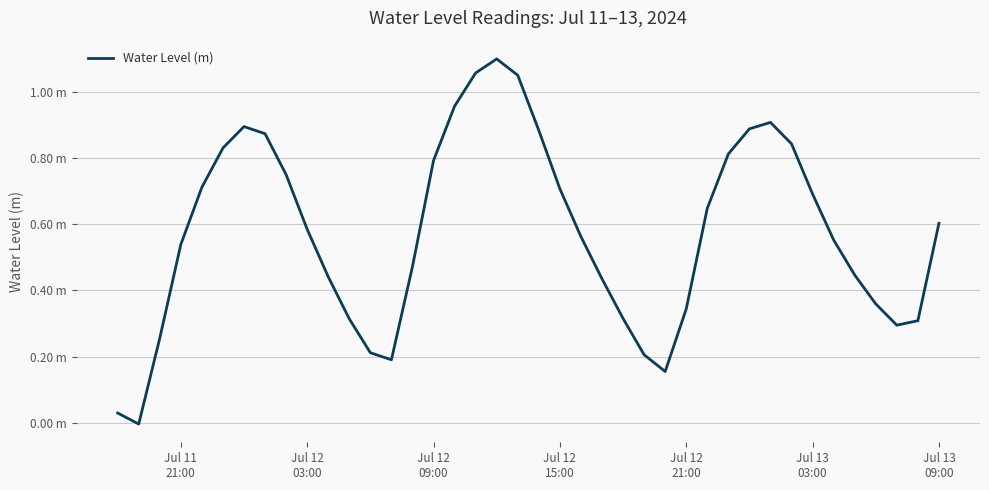

Does the chart have visible grid lines?

Yes